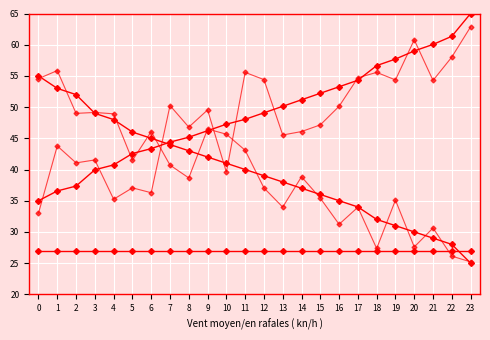

Is this an area chart (filled region under the line)?

No